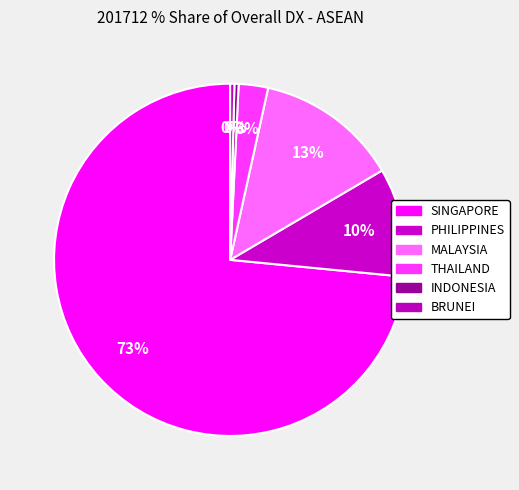

How many slices are in this pie chart?

6